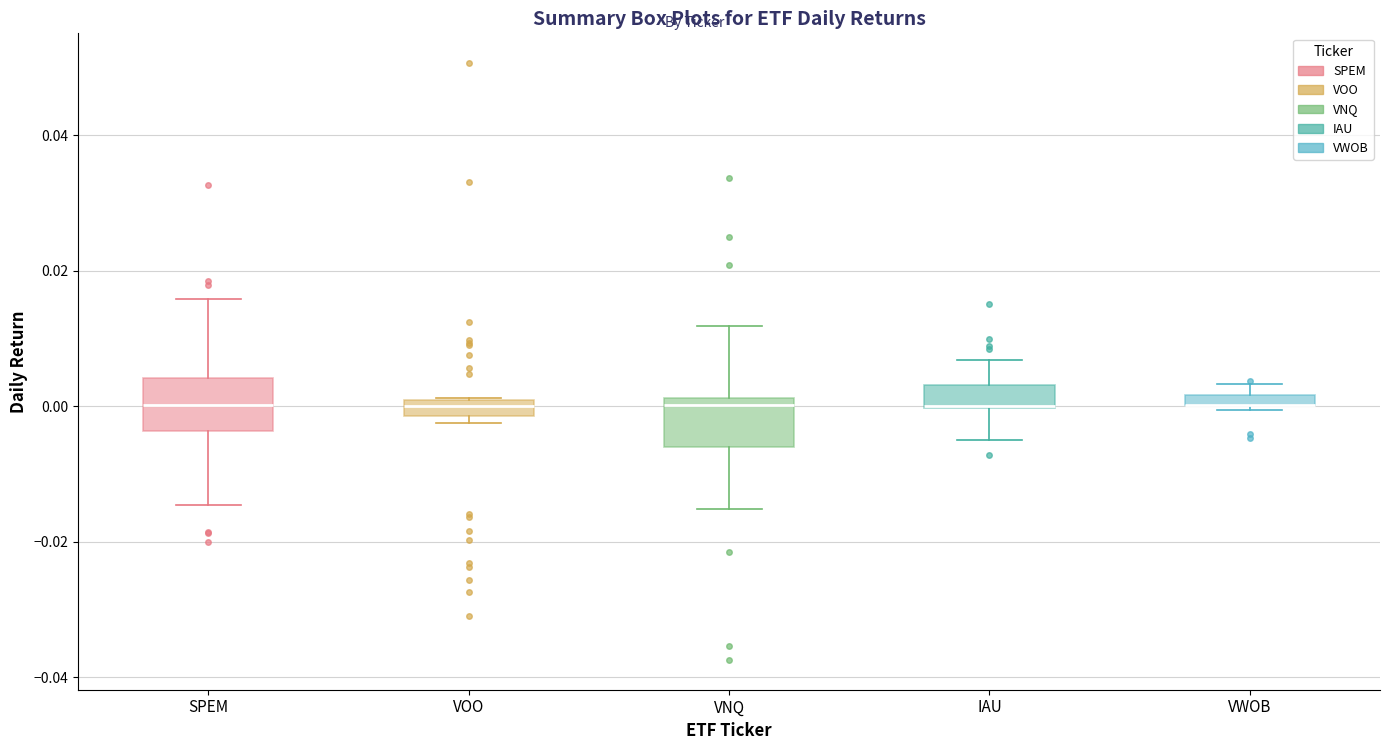

Where does the upper whisker of the box for VNQ end on the y-axis? The values are not printed on the chart, so give them approximately, as read against the axis.

0.012